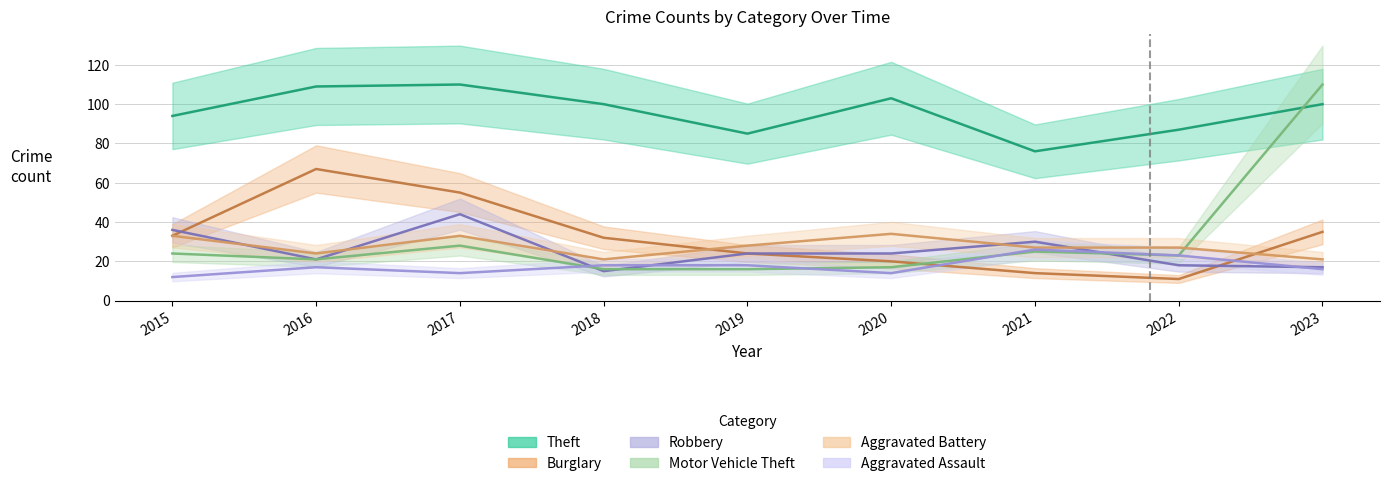

At how many categories does at least one series exceed 98?

5